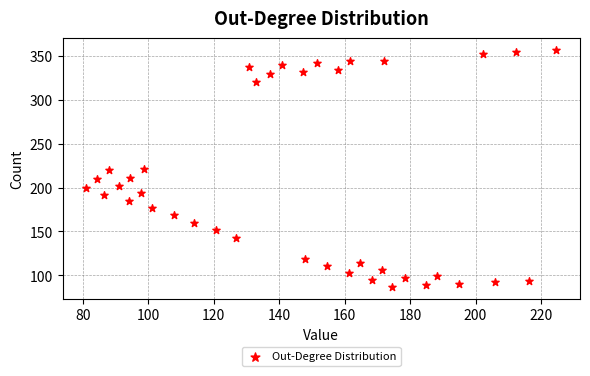

What is the range of X values (max minus min)?

143.8